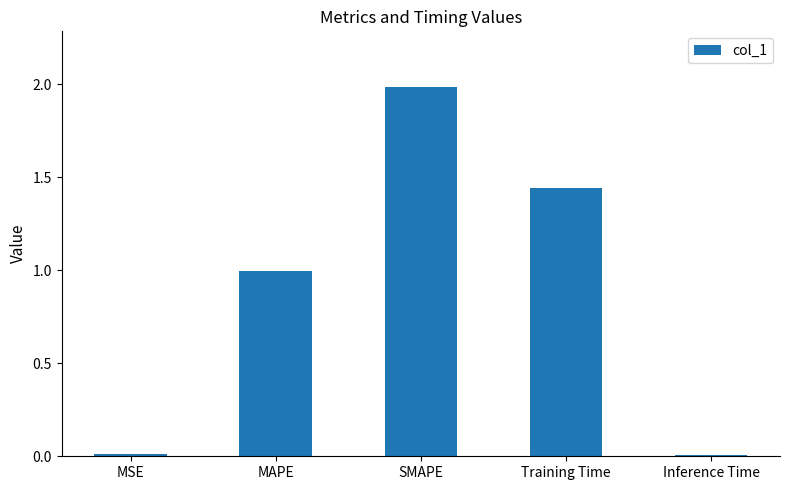

What is the difference between the values at Inference Time and MAPE?

1.0